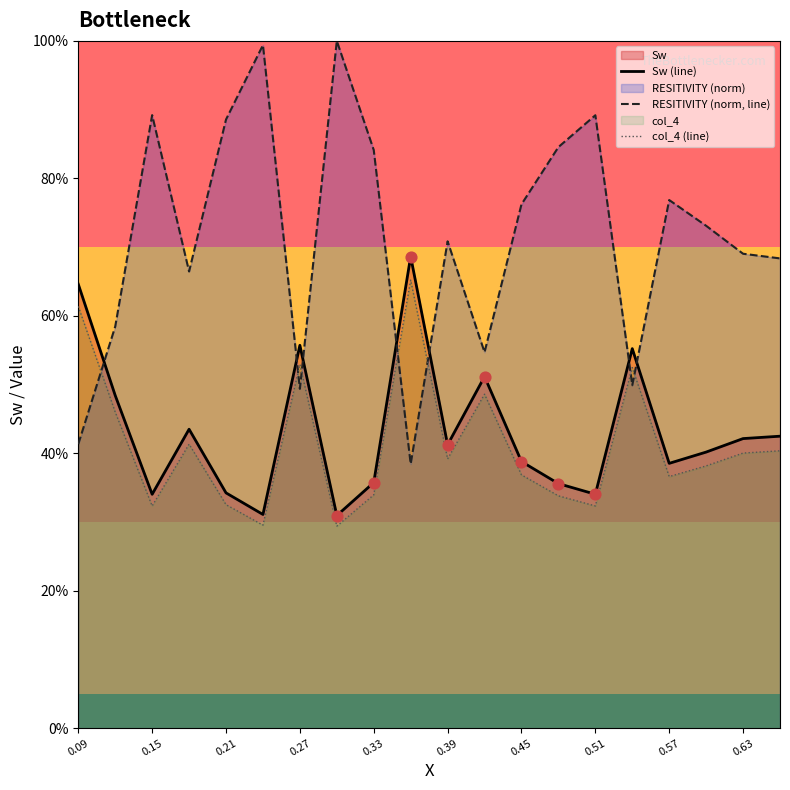

Is the value of Sw (line) at 0.27 greater than the value of RESITIVITY (norm, line) at 0.09?

Yes